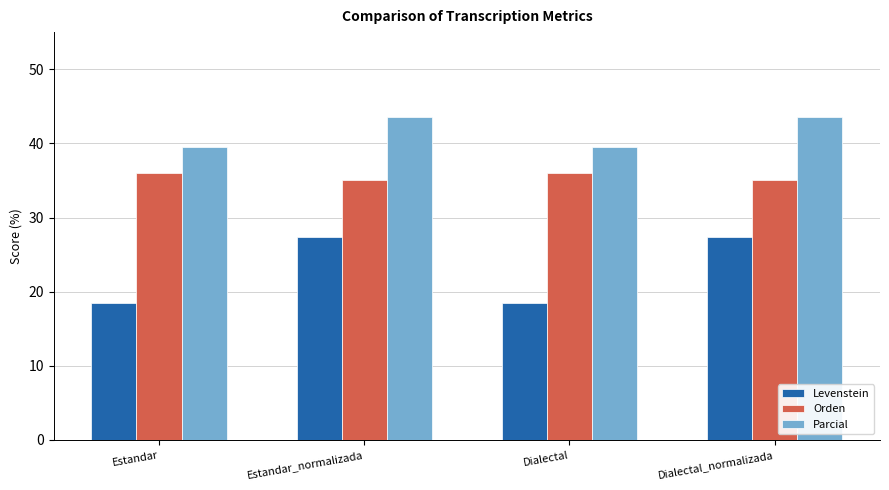

What position from the right is Dialectal?

2